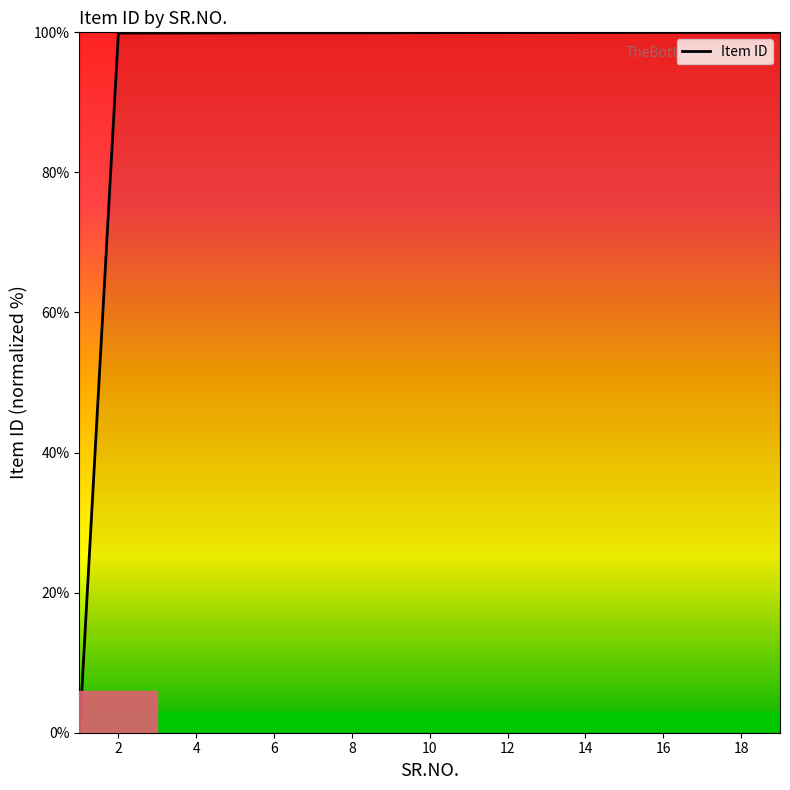

What is the value of the 15th point from the left?

99.9